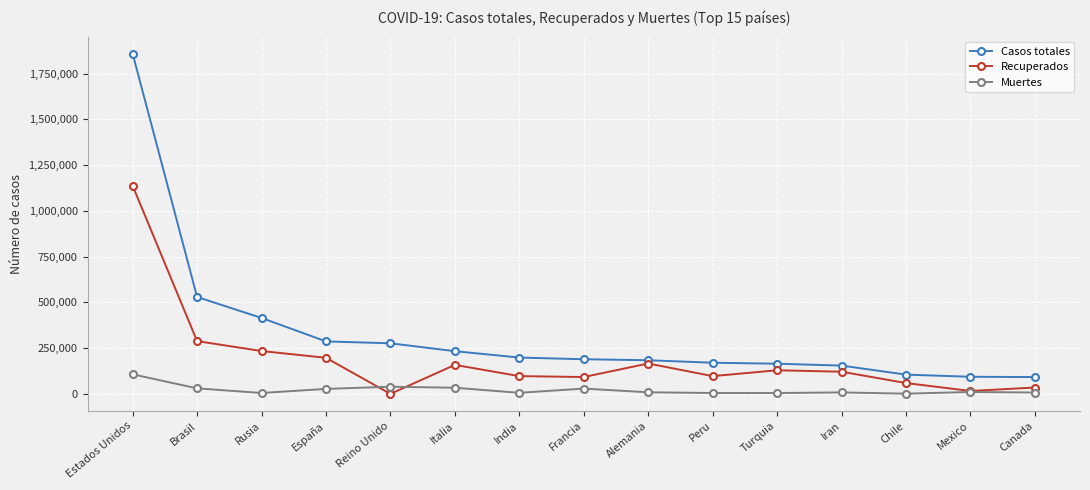

List the series in order of their peak value, highest first.

Casos totales, Recuperados, Muertes